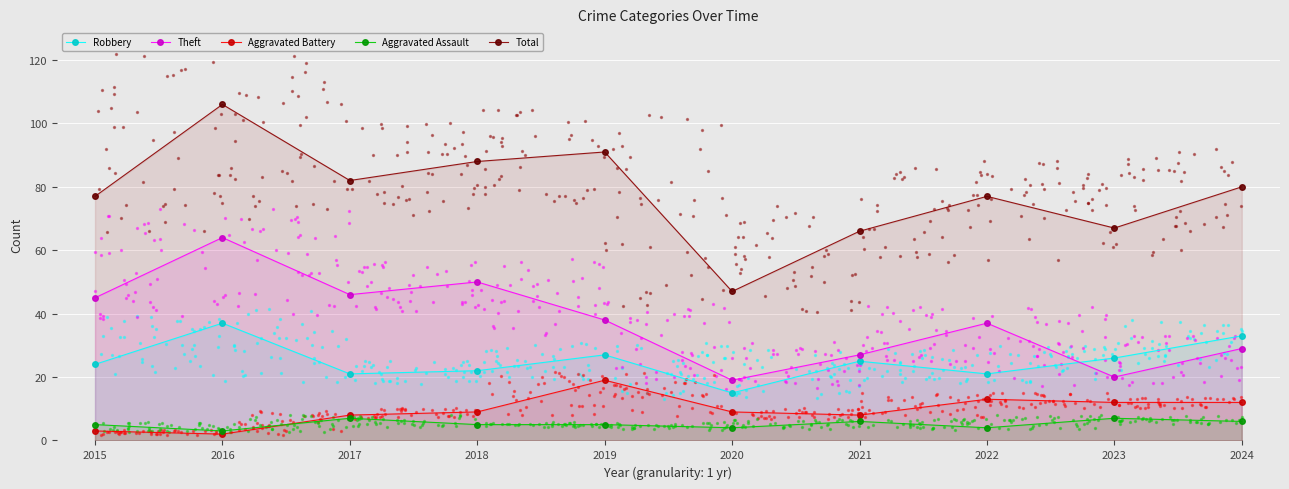

At which category is the sum across all series the highest?

2016